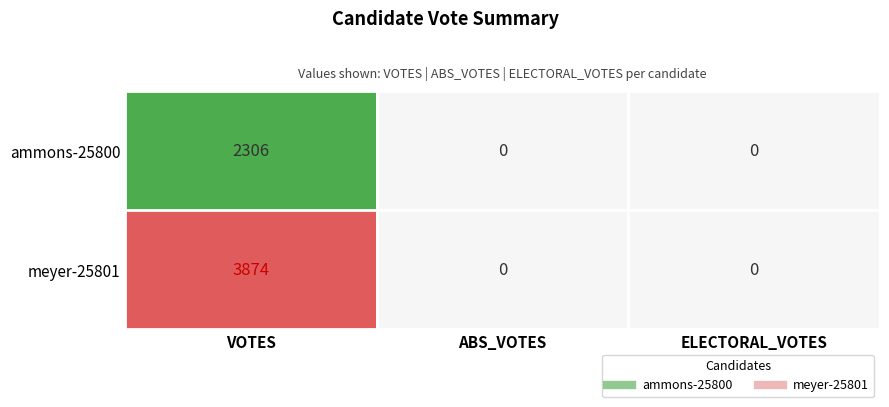

At VOTES, list the series in order from largest to smallest.

meyer-25801, ammons-25800